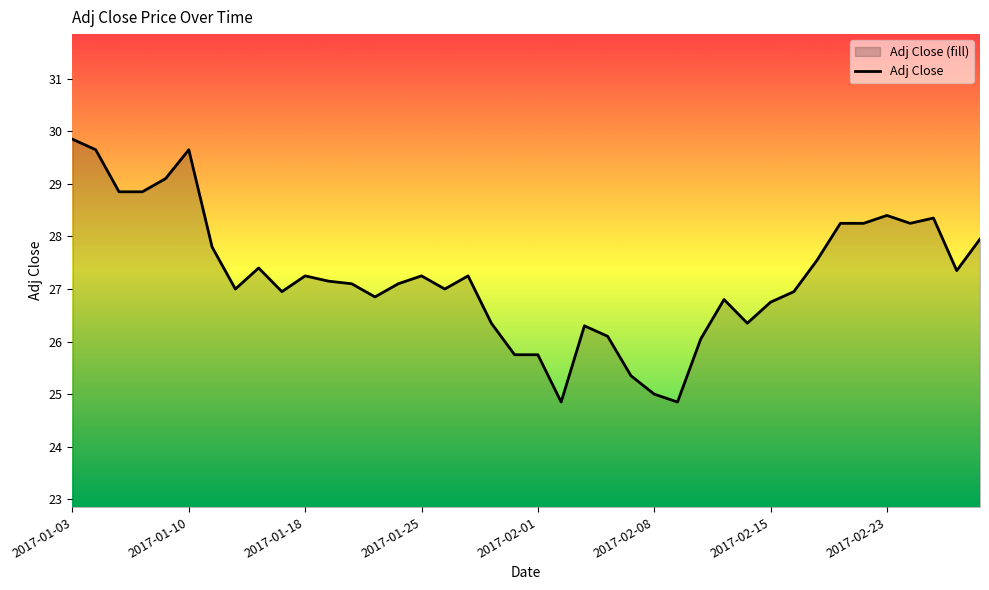

Reading right to left, list all the values displayed in this chart.

28.0	27.4	28.4	28.2	28.4	28.2	28.2	27.5	27.0	26.8	26.4	26.8	26.0	24.9	25.0	25.4	26.1	26.3	24.9	25.8	25.8	26.4	27.2	27.0	27.2	27.1	26.9	27.1	27.1	27.2	27.0	27.4	27.0	27.8	29.6	29.1	28.9	28.9	29.6	29.9